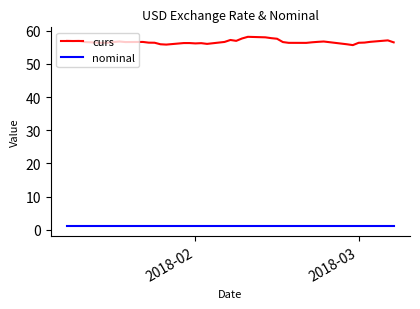

True or false: nominal and curs cross at least once.

False